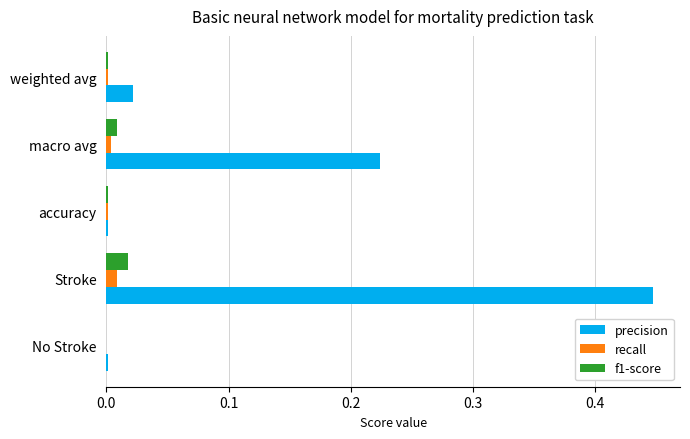

True or false: precision has a value of 0.0 at weighted avg.

True